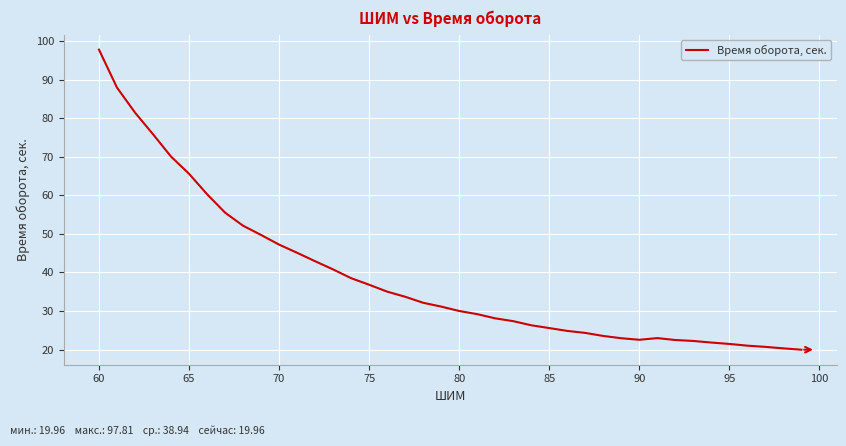

How many distinct data groups are displayed?

1